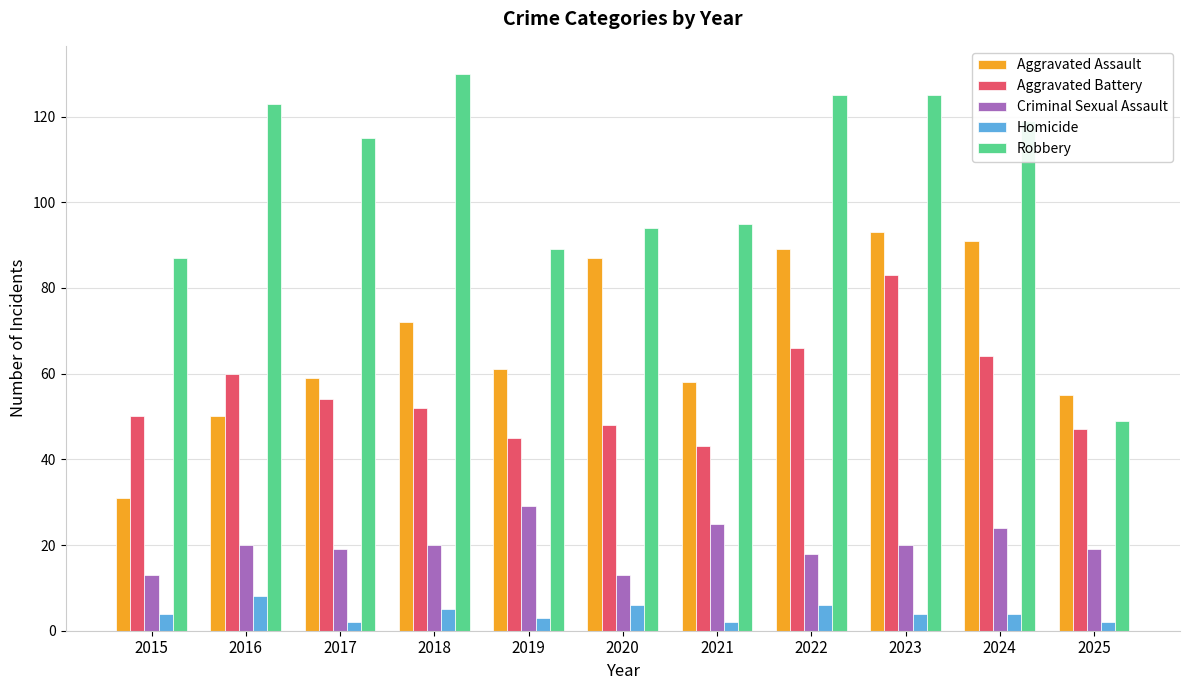

Rank the series at 2018 from highest to lowest value.

Robbery, Aggravated Assault, Aggravated Battery, Criminal Sexual Assault, Homicide